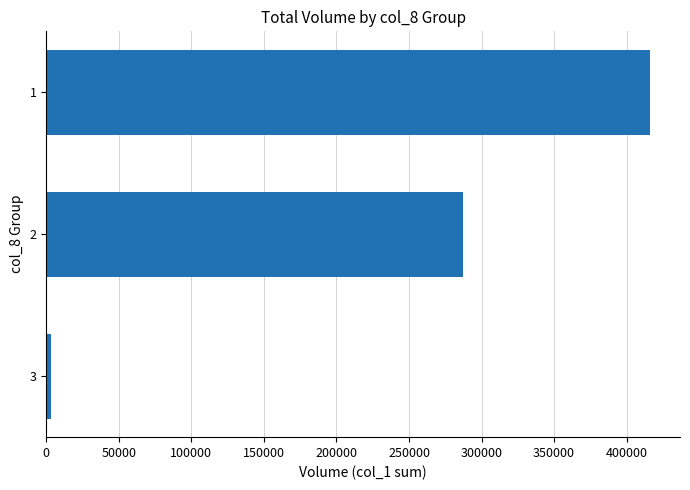

Does the chart contain stacked bars?

No